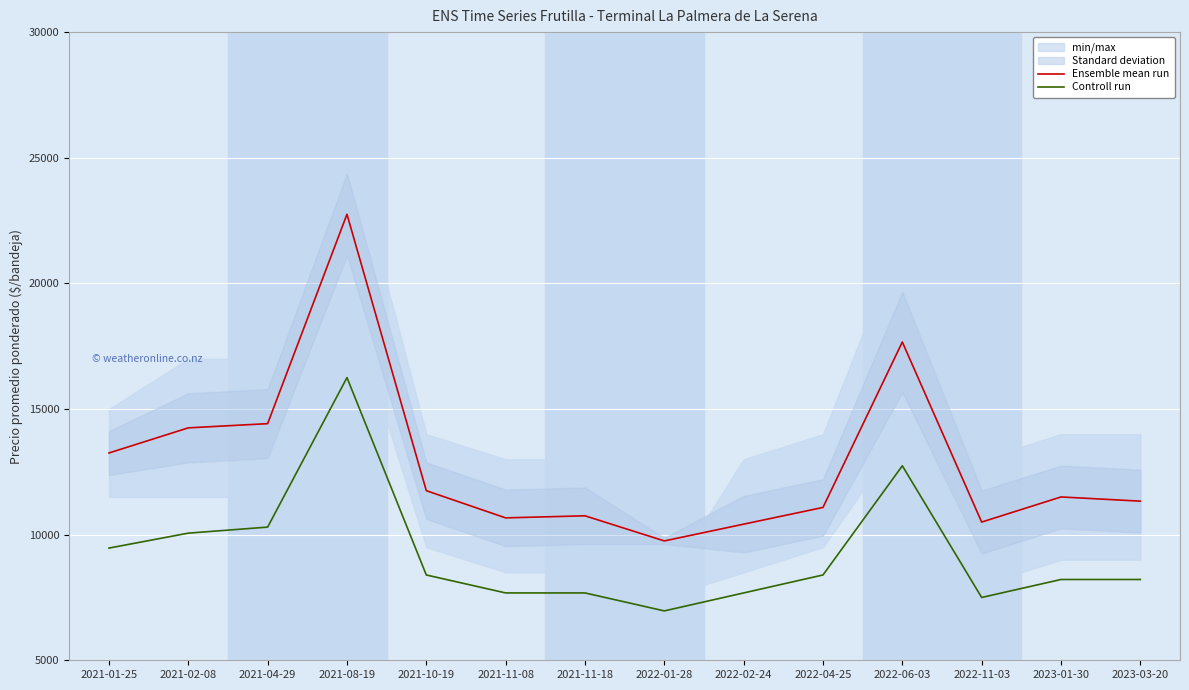

Is this an area chart (filled region under the line)?

No